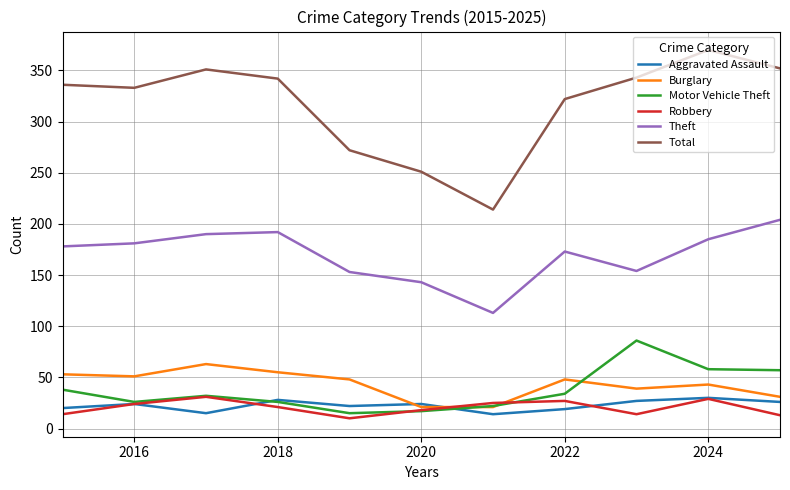

True or false: Theft and Robbery cross at least once.

False